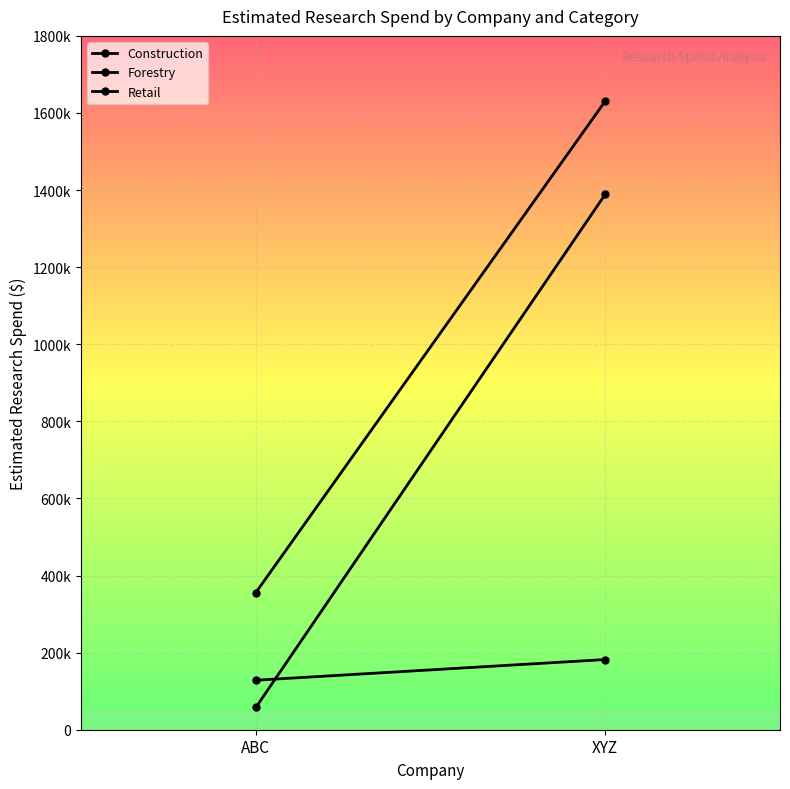

What is the sum of the Retail values at XYZ and ABC?

1986689.6